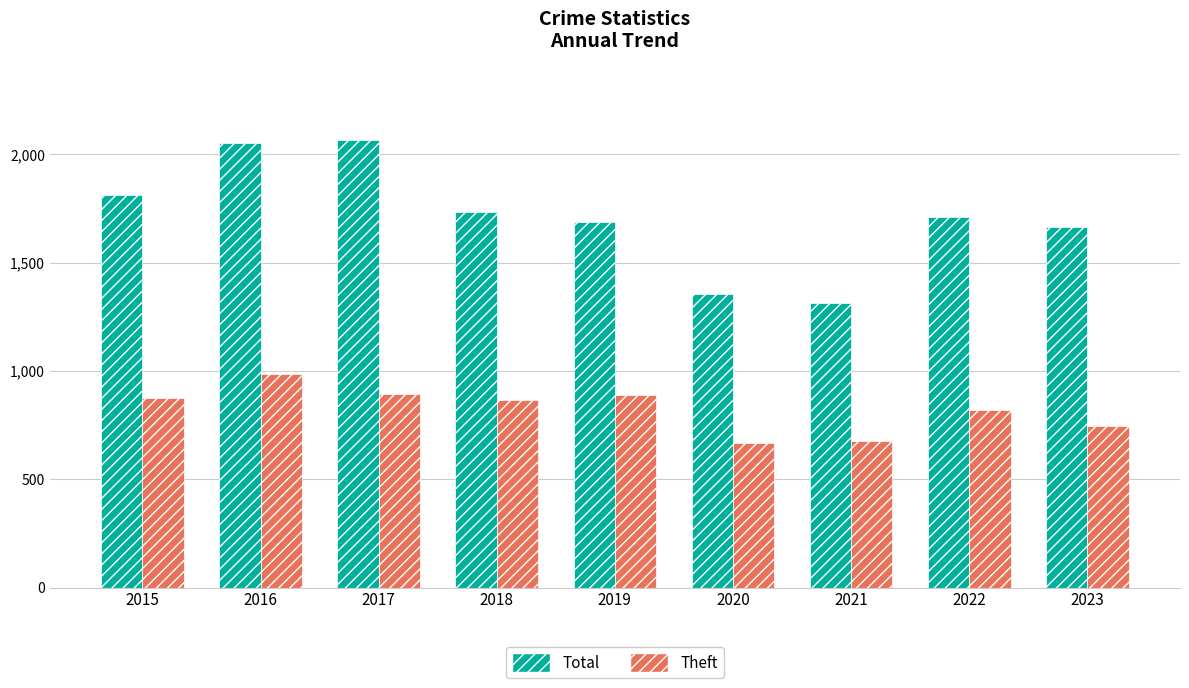

At which category is the sum across all series the highest?

2016